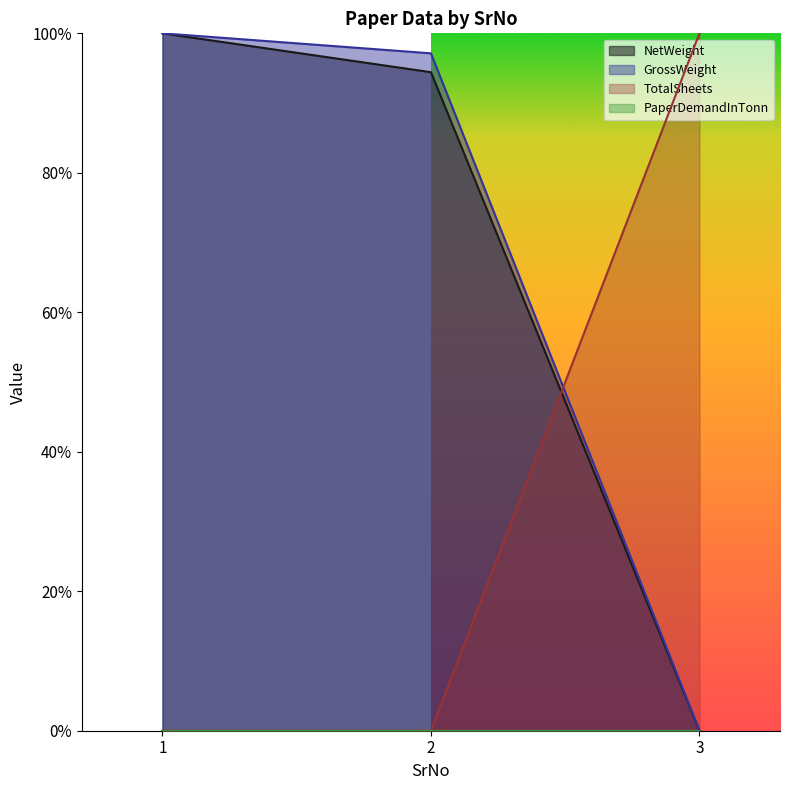

What is the difference between the maximum and minimum values in the TotalSheets series?

1.0